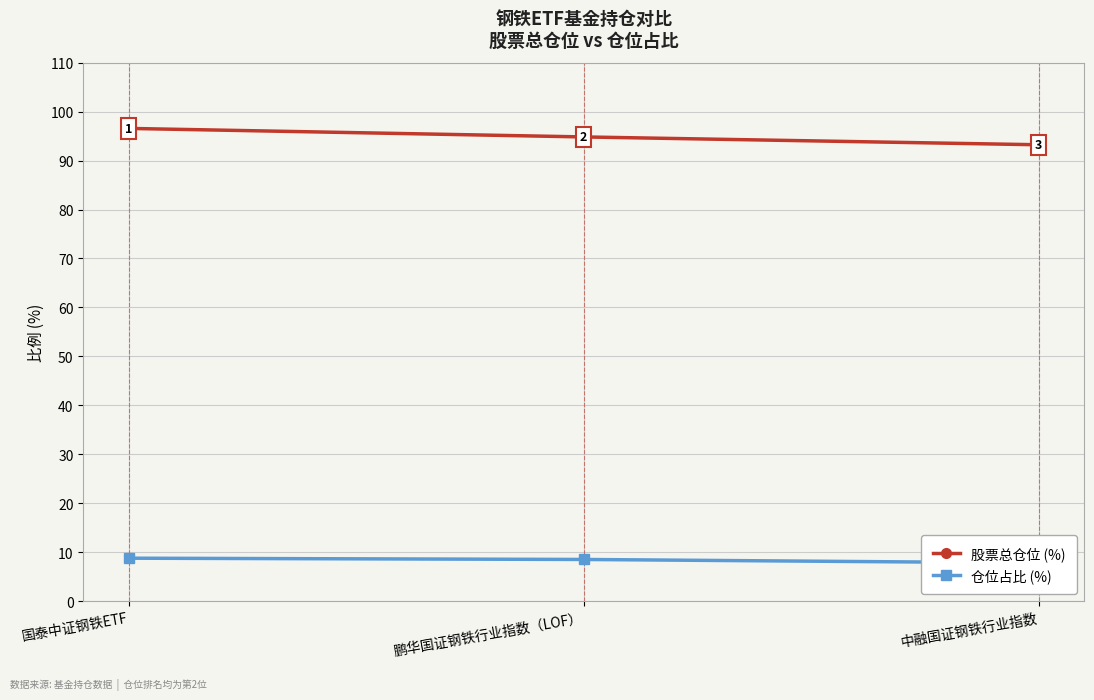

True or false: 仓位占比 (%) has a value of 7.8 at 中融国证钢铁行业指数.

True